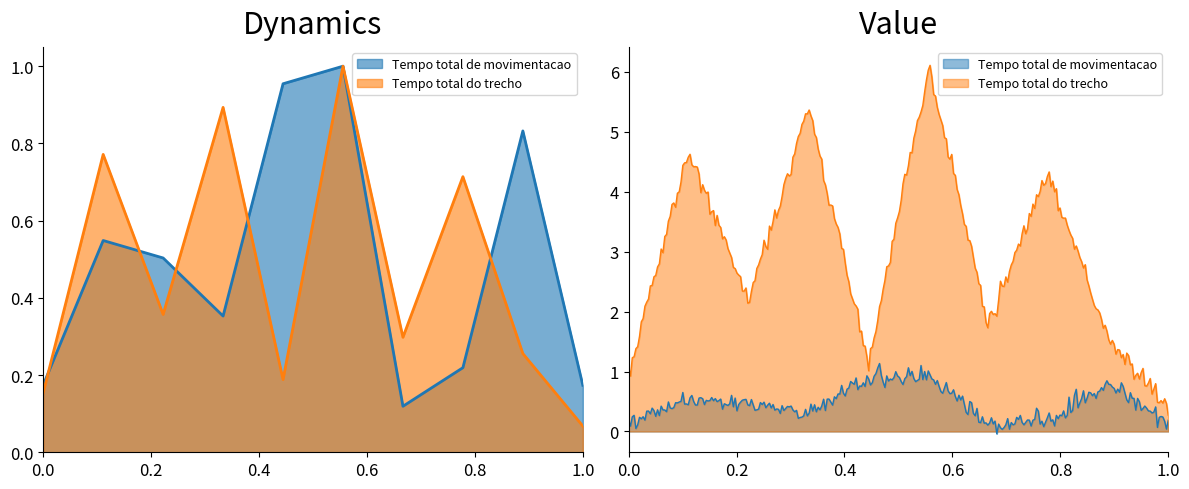

What is the value of the Tempo total de movimentacao point at the 8th from the left?

0.2